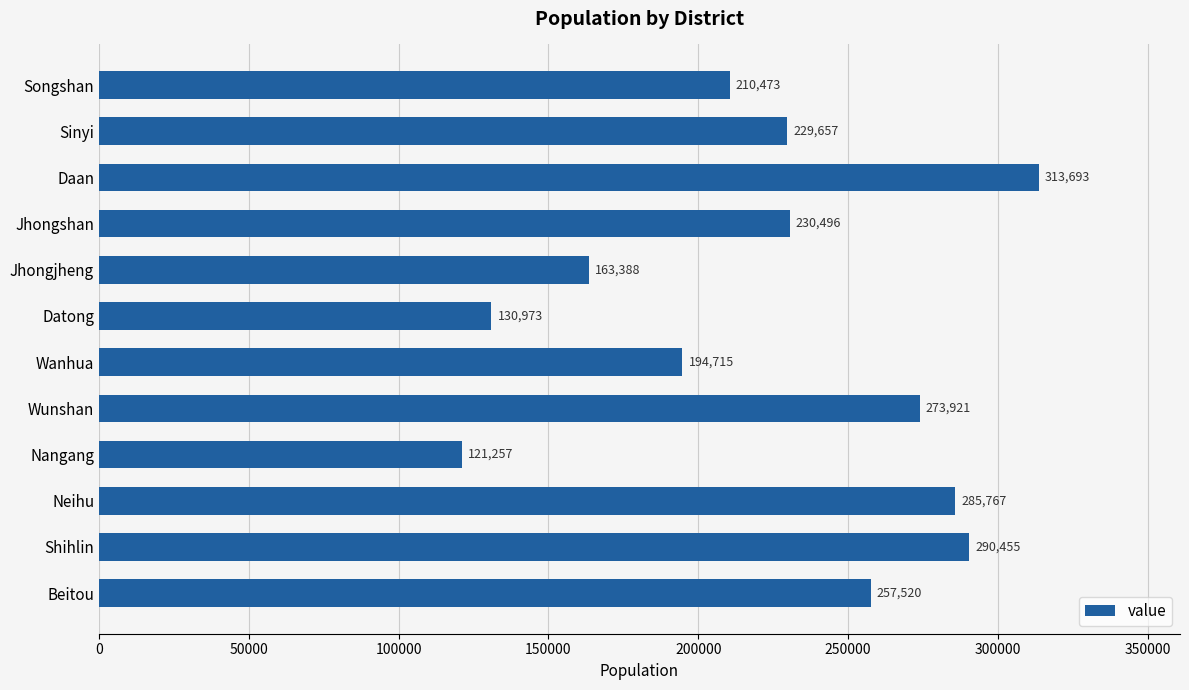

Is it true that the value at Jhongshan is 230496?

True